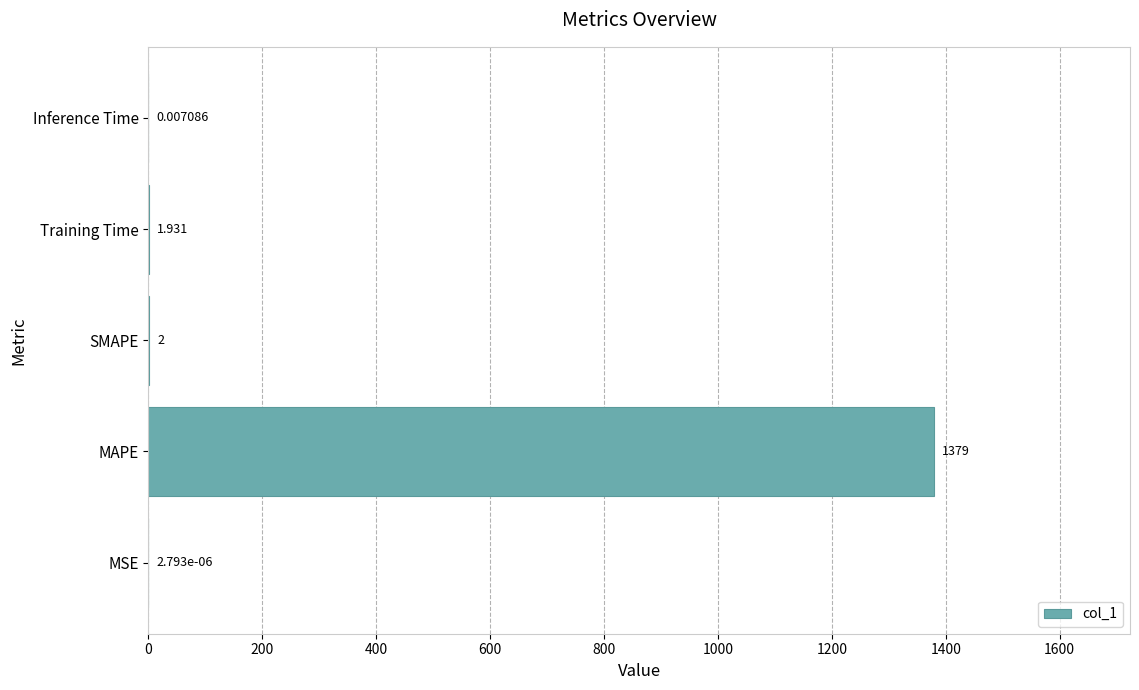

Where is the data nearest to the value 689?

SMAPE